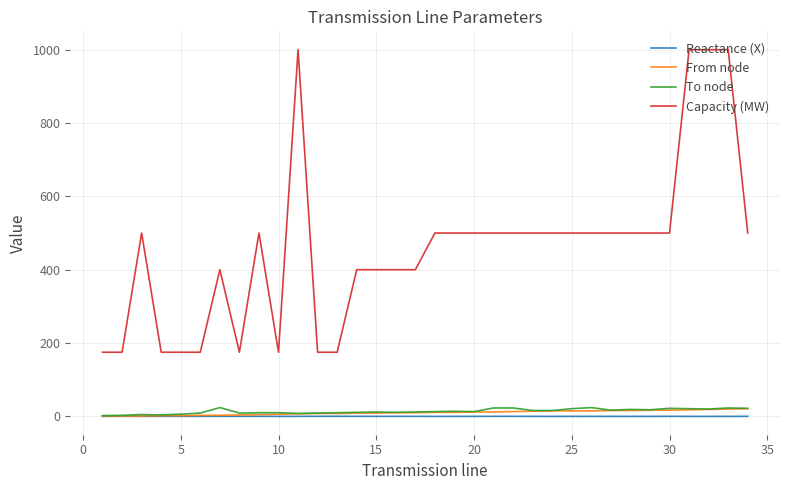

Which series has the widest spread of values?

Capacity (MW)